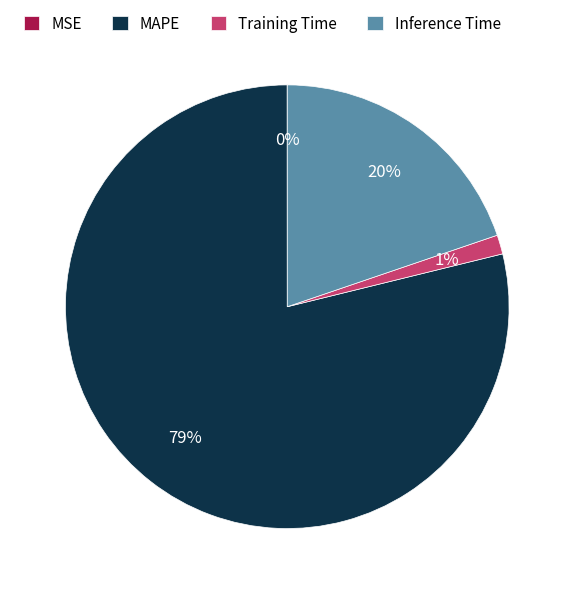

To the nearest percent, what is the difference between the largest and smallest slice percentages?

79%